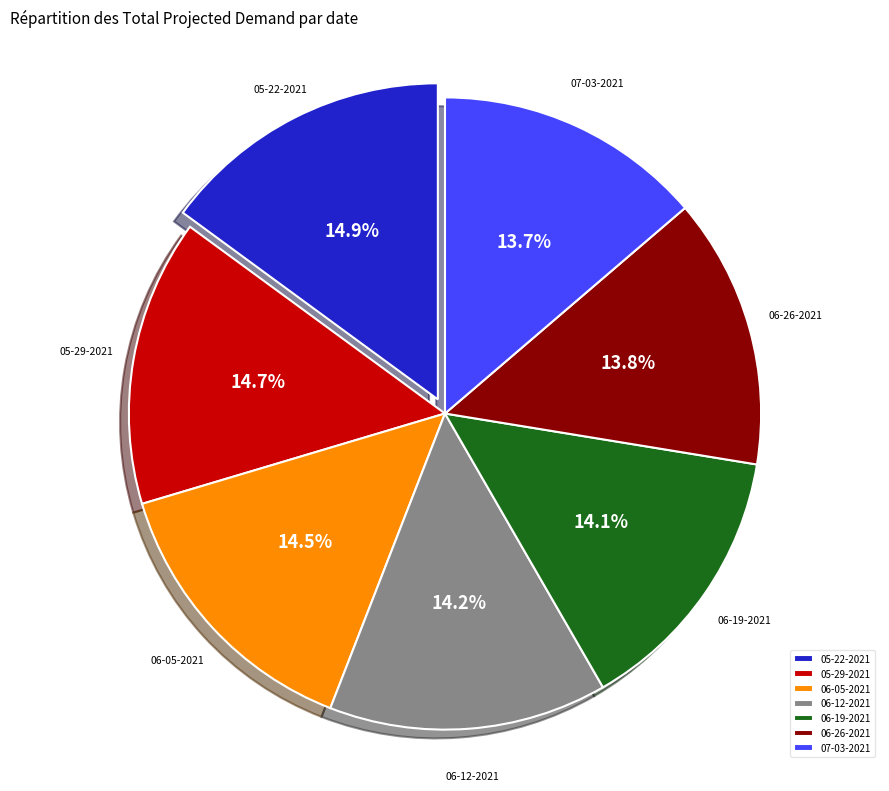

To the nearest percent, what percentage of the pie is 06-26-2021?

14%